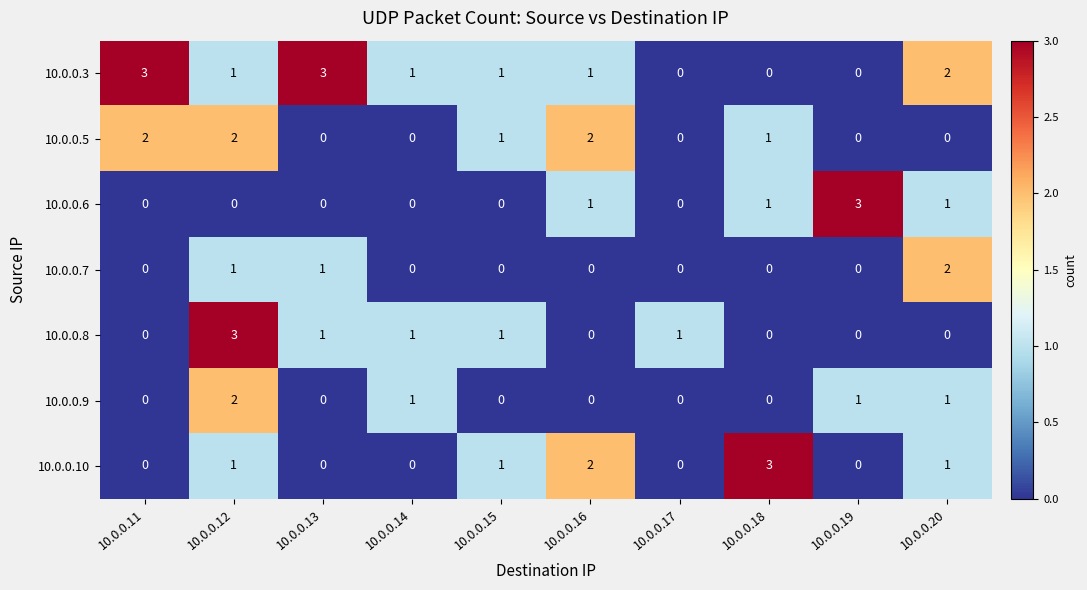

At which category is the sum across all series the highest?

10.0.0.12